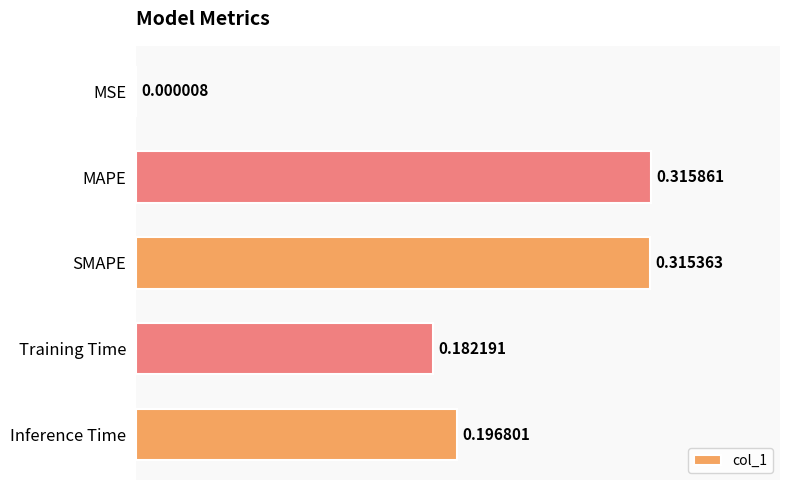

Which label corresponds to the largest value in the chart?

MAPE